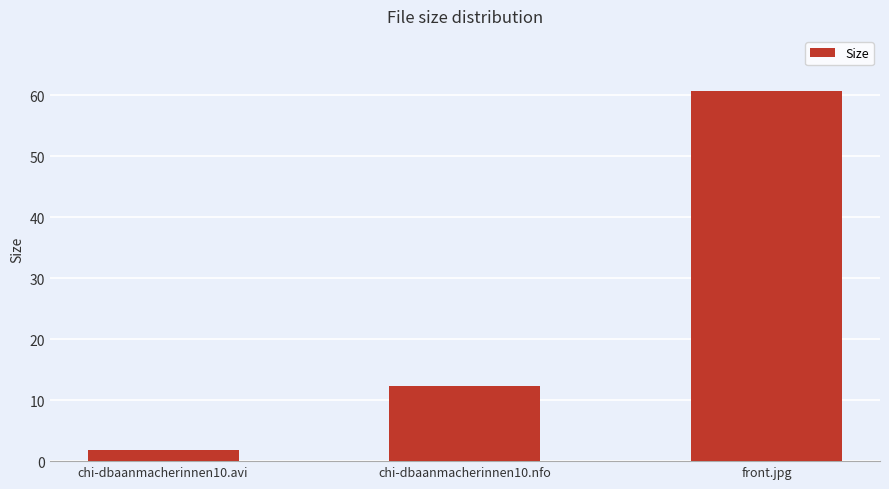

What is the value of the 3rd bar from the left?

60.6